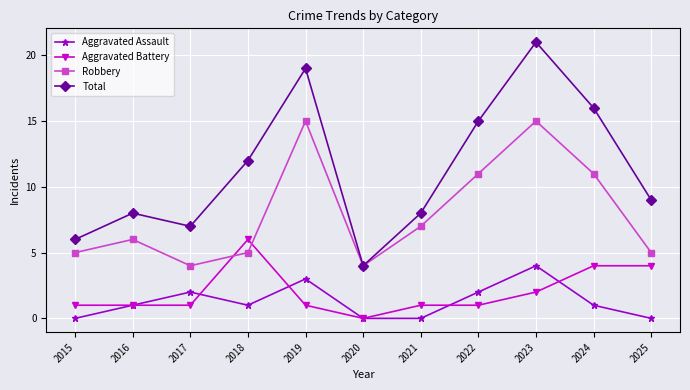

What are all the series names shown in the legend?

Aggravated Assault, Aggravated Battery, Robbery, Total